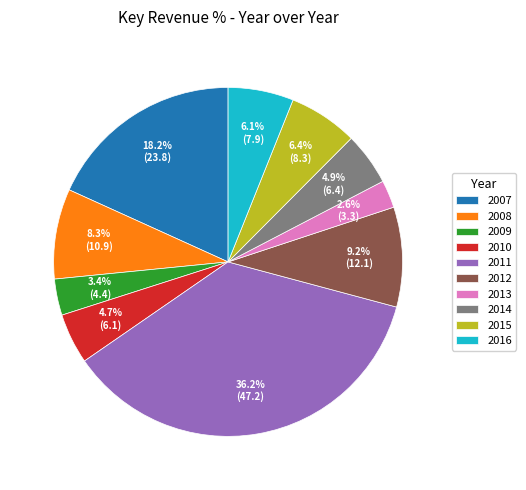

Which category has the smallest portion of the pie?

2013